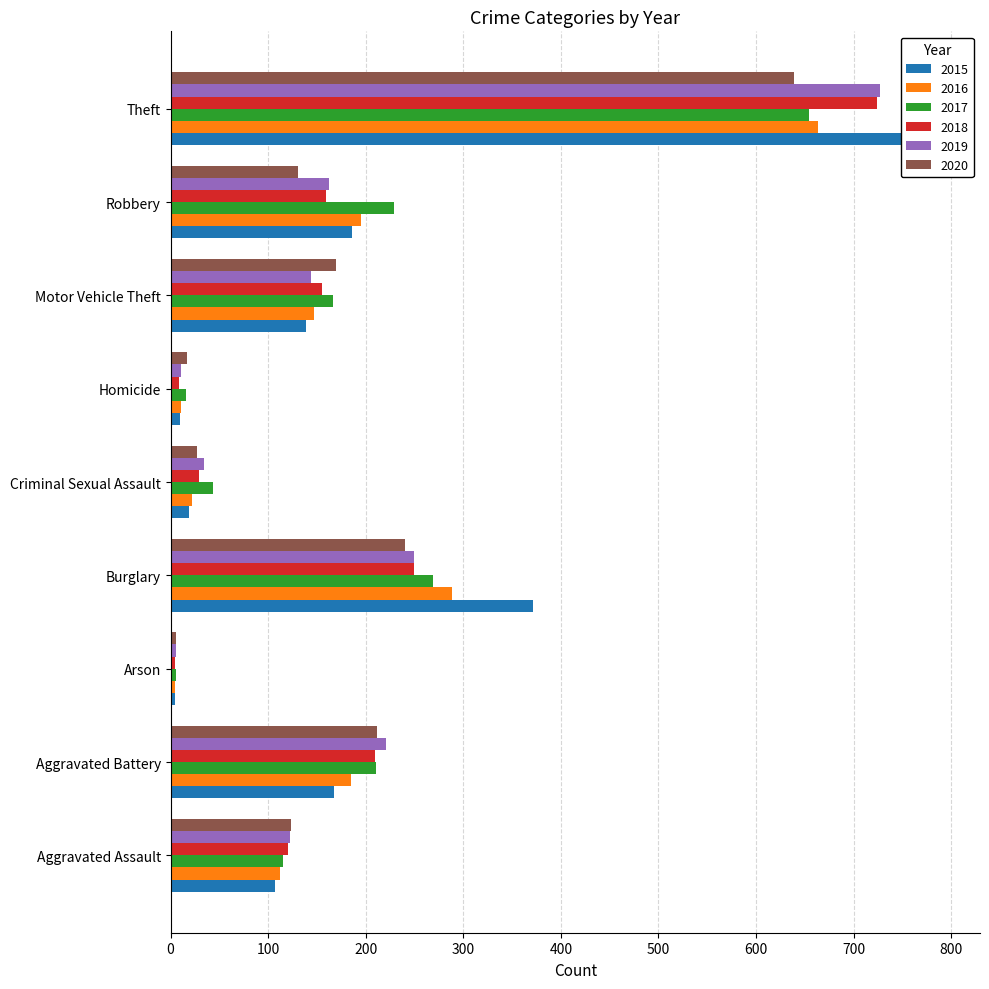

At which label does 2020 first exceed 131?

Aggravated Battery